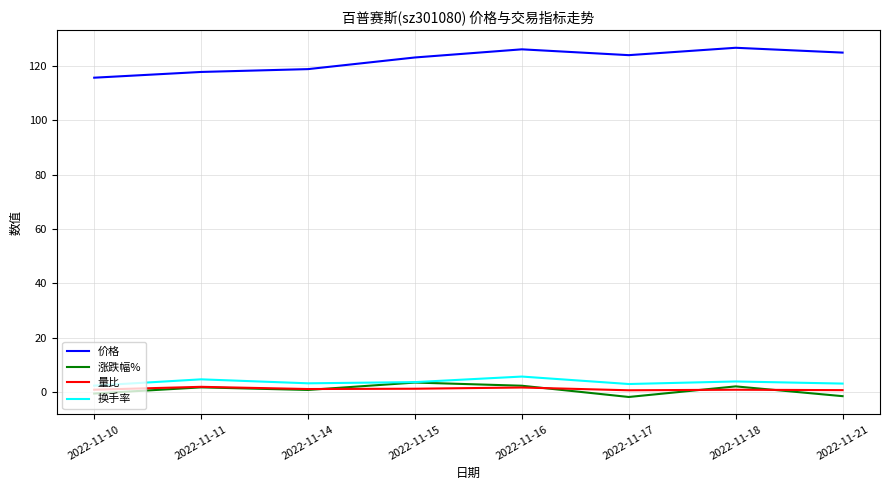

True or false: 涨跌幅% has a value of 1.8 at 2022-11-11.

True